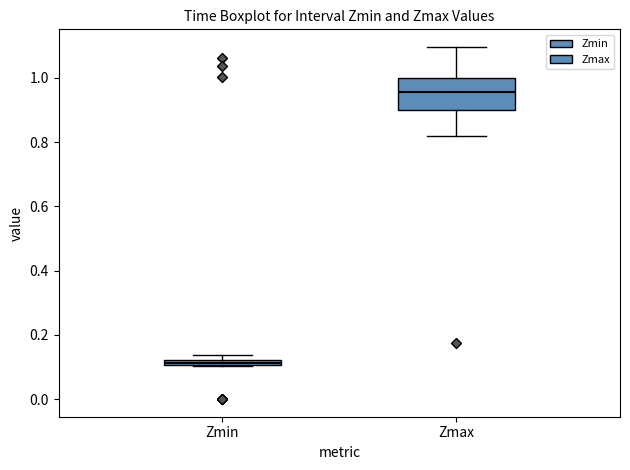

Which box's median line is the highest?

Zmax